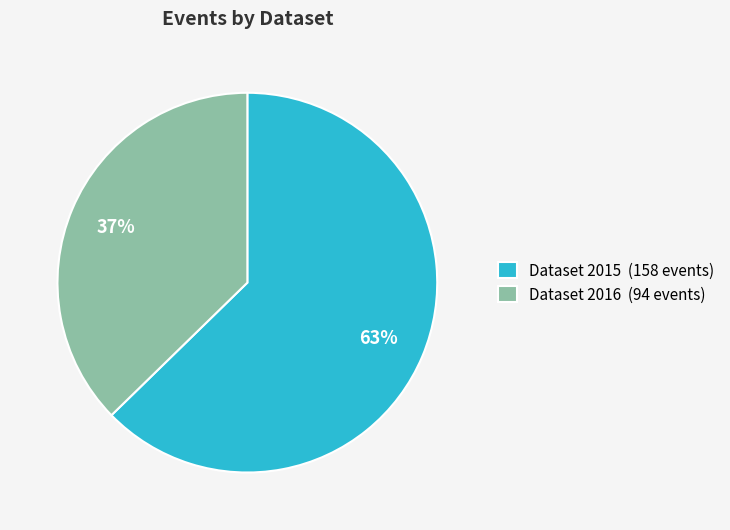

Which category has the biggest portion of the pie?

Dataset 2015 (158 events)